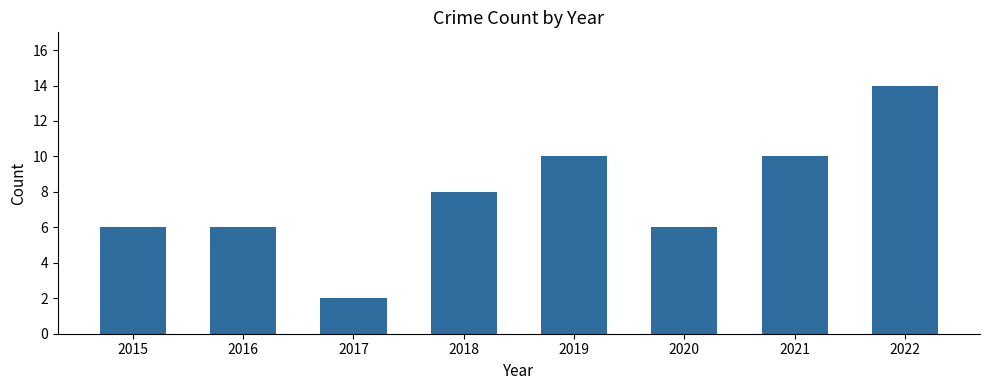

Are the bars grouped side by side (vs. stacked)?

No